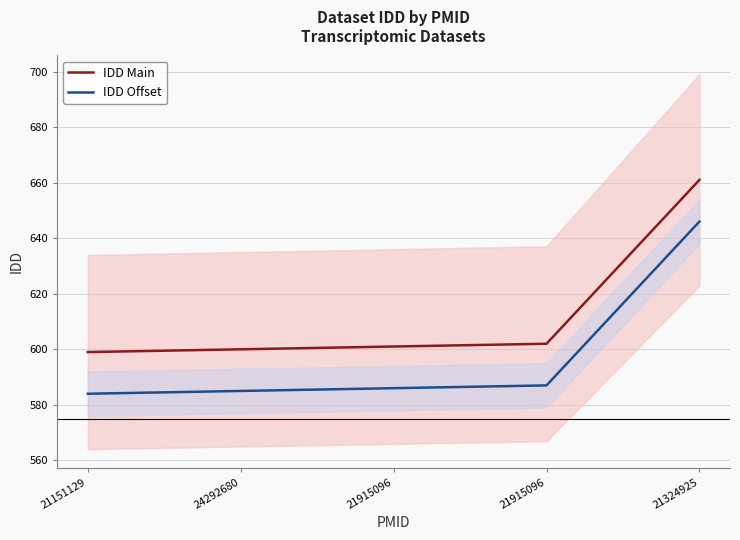

How many data points in IDD Main are less than 601?

2